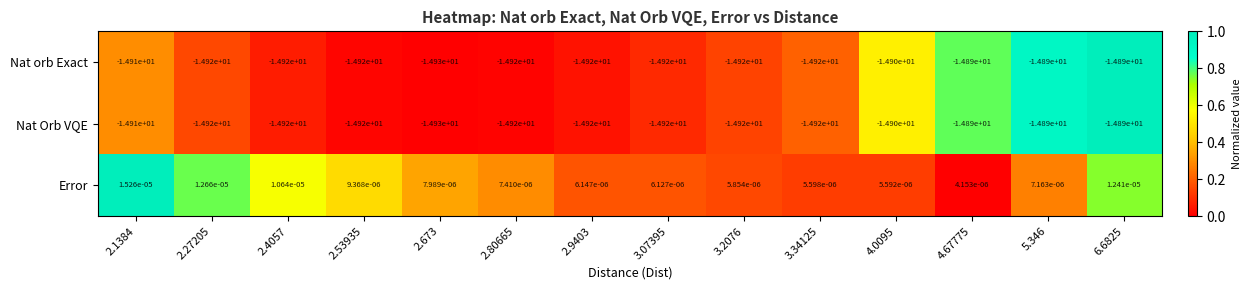

The value of Nat Orb VQE at 2.80665 is -14.9. True or false?

True